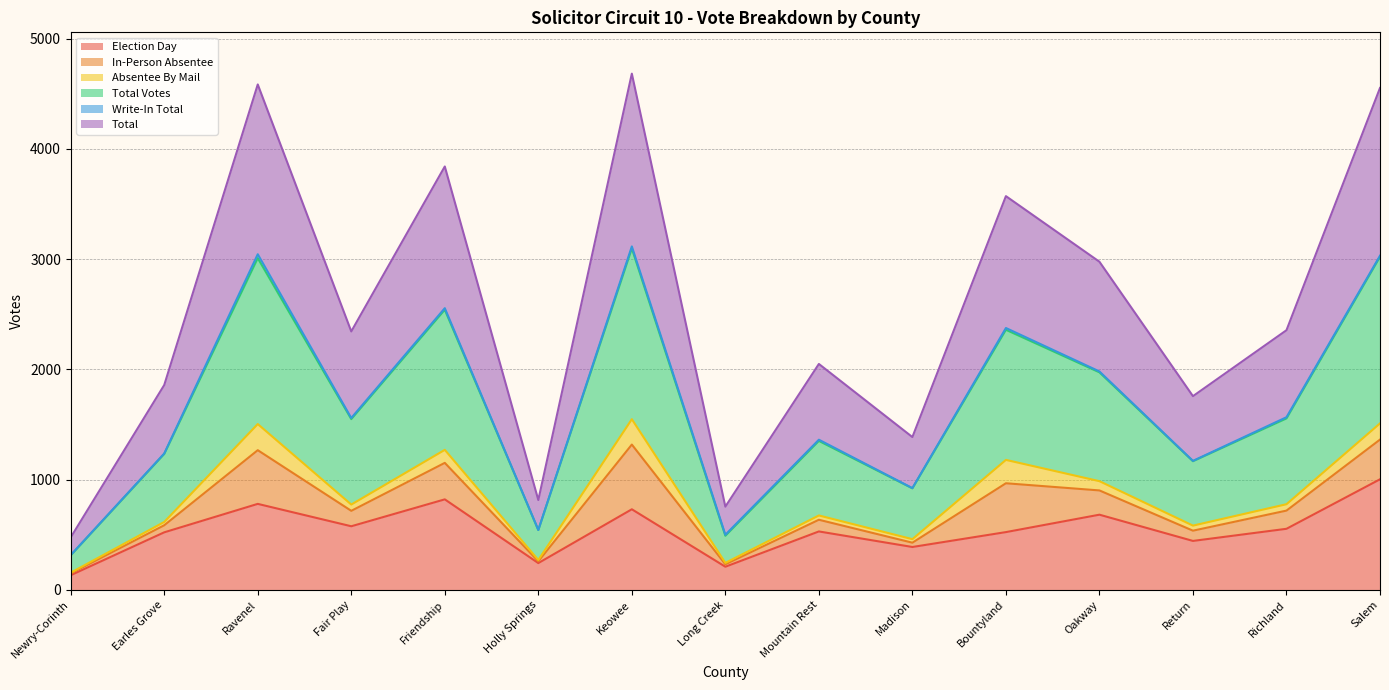

Which series has the largest total across all categories?

Total